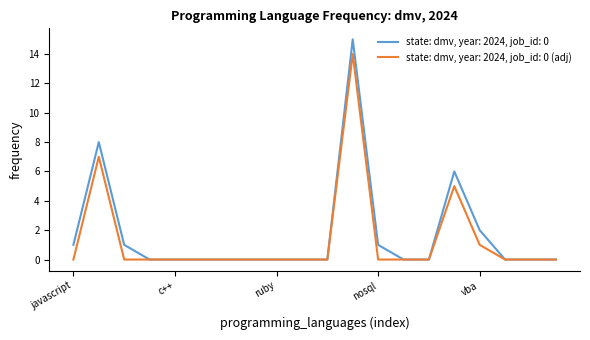

What is the greatest value displayed?

15